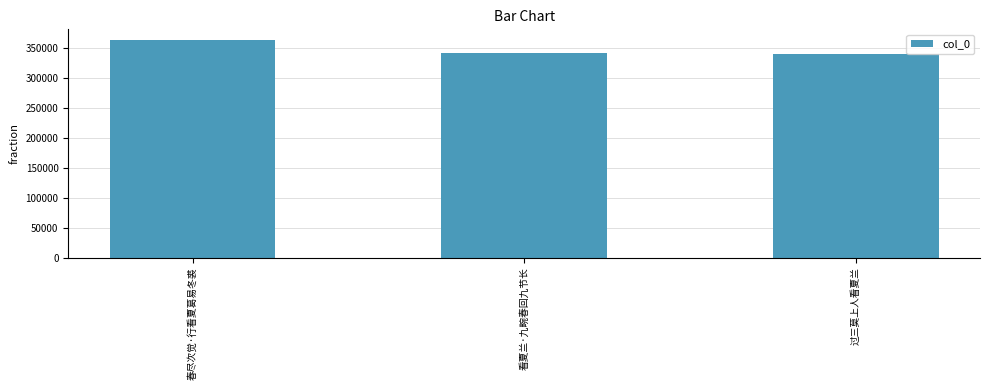

What is the difference between the maximum and minimum values?

23601